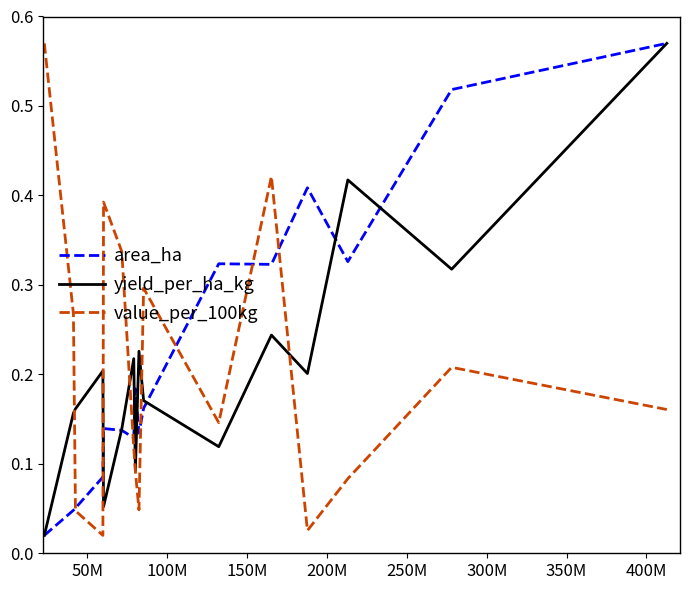

What are all the series names shown in the legend?

area_ha, yield_per_ha_kg, value_per_100kg